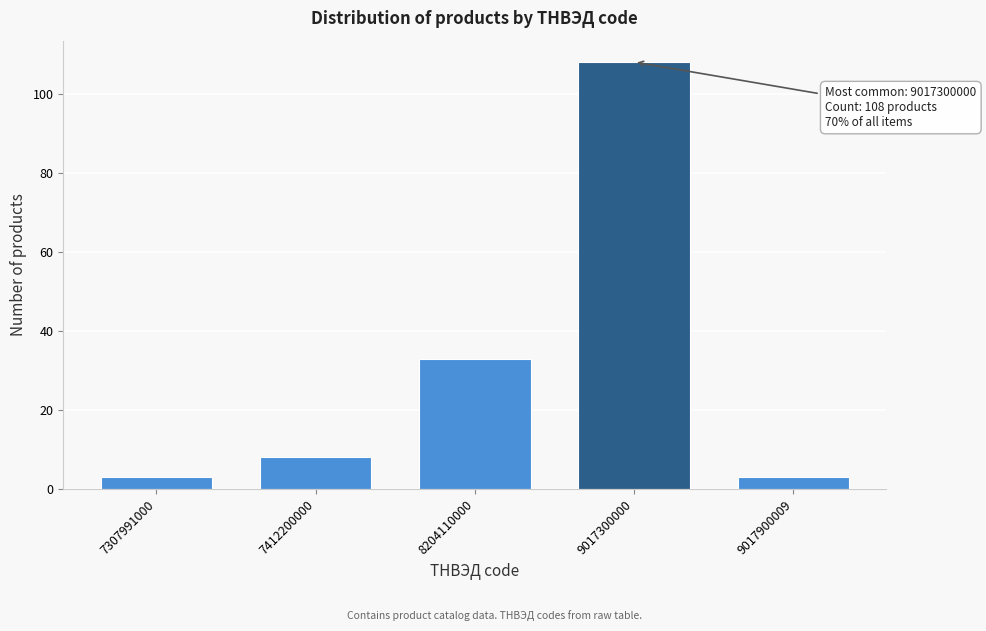

Reading left to right, transcribe all the data shown in this chart.

7307991000=3	7412200000=8	8204110000=33	9017300000=108	9017900009=3